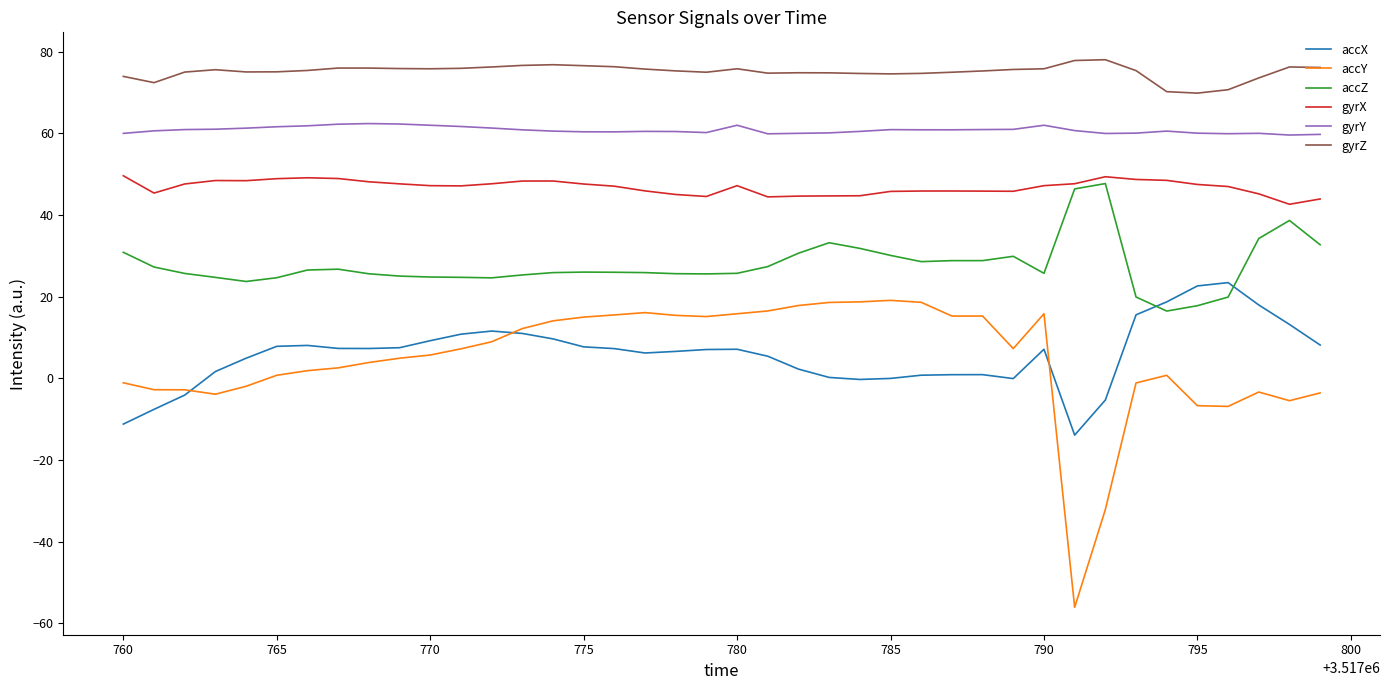

What is the maximum value shown in the chart?

78.0